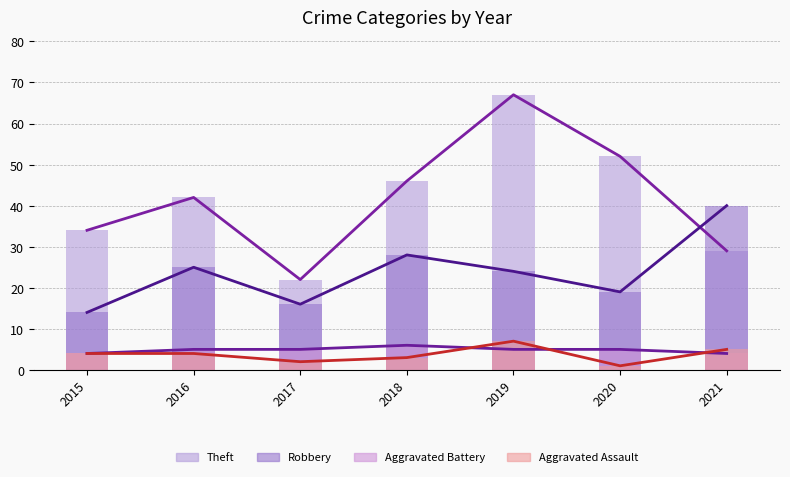

How many groups of bars are there?

7